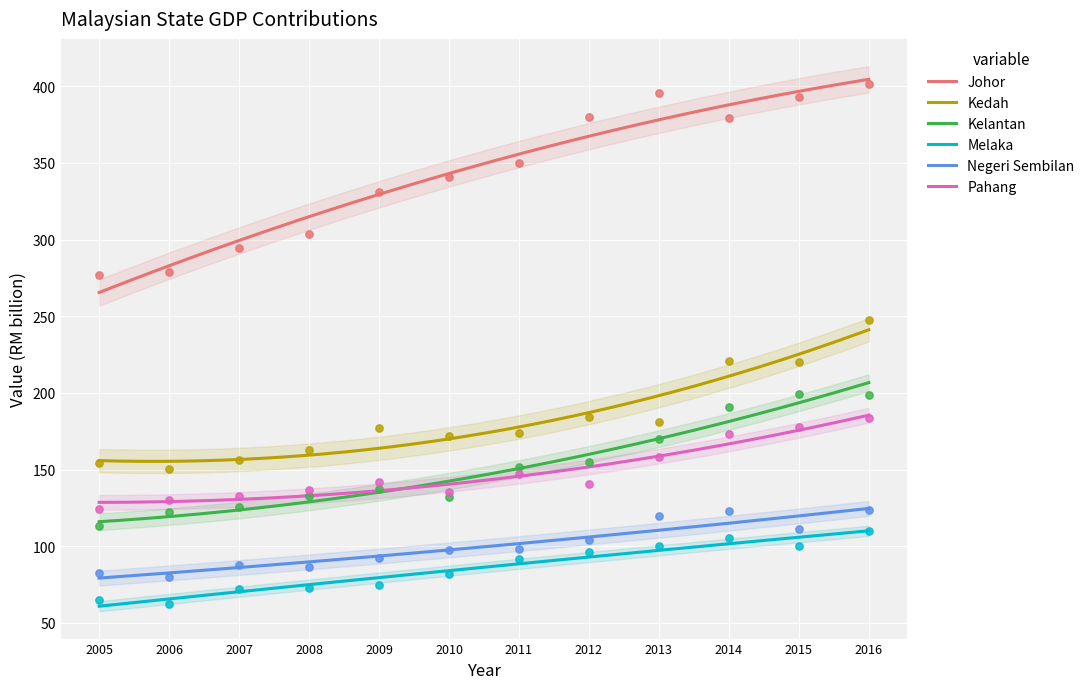

Which series contains the highest Y value?

Johor